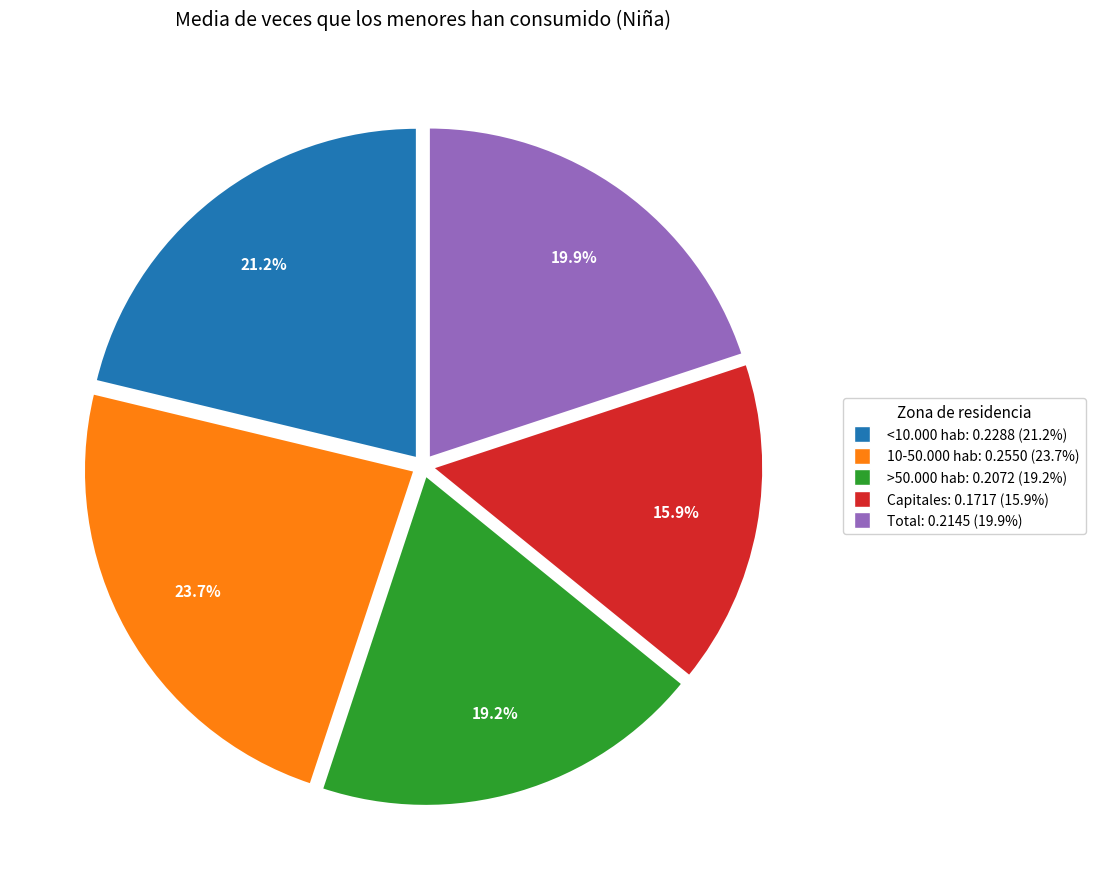

Does <10.000 hab account for over 50% of the chart?

No